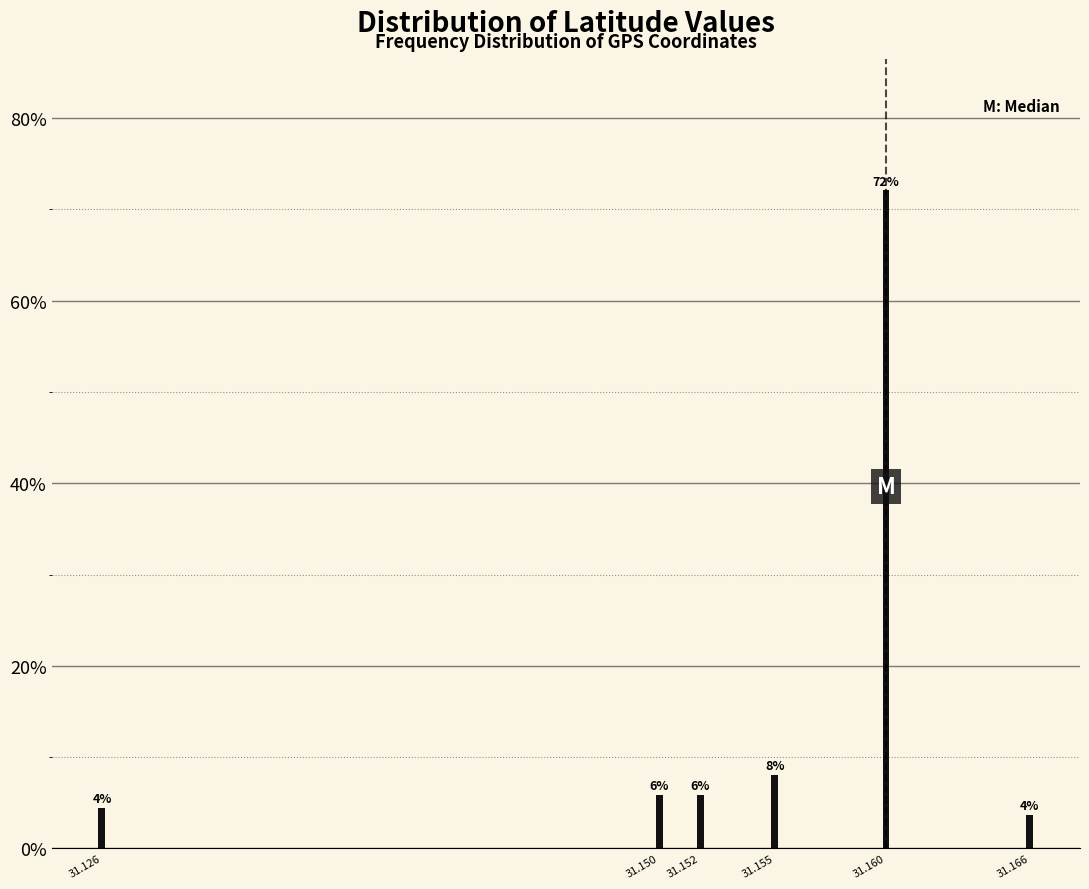

Are the bars horizontal?

No